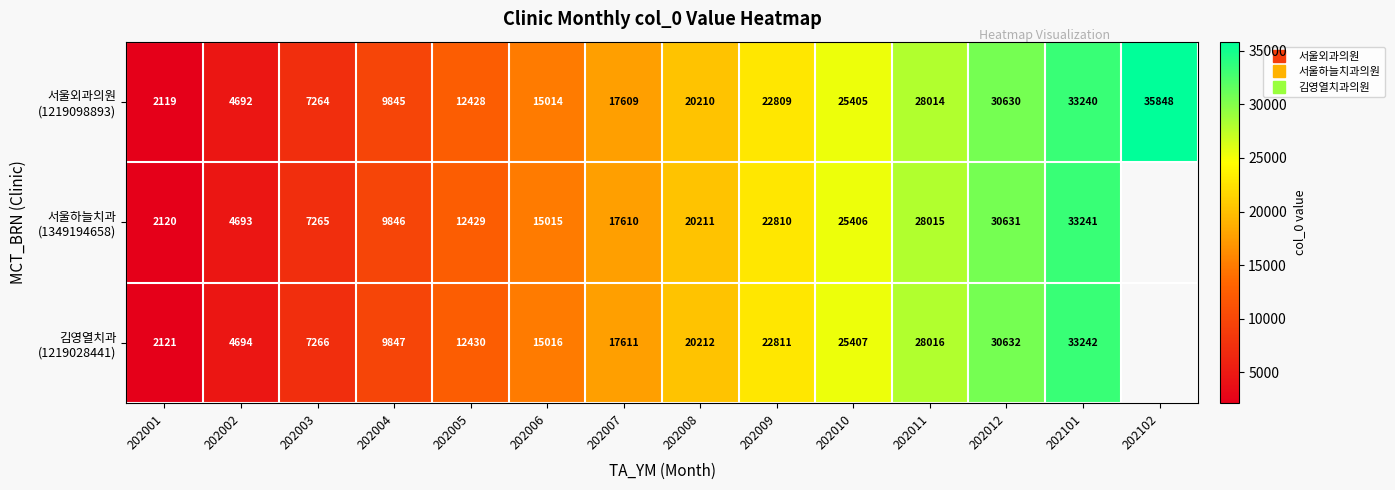

At which label does 서울외과의원 (1219098893) first exceed 20210?

202009